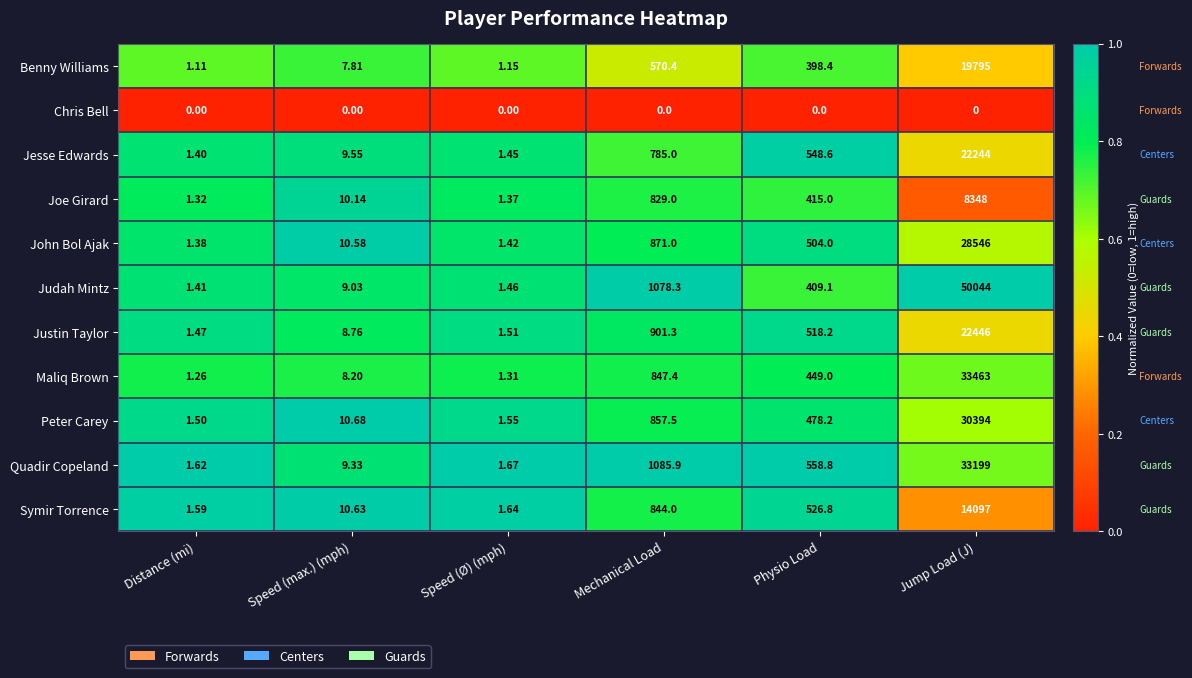

Which series has the largest total across all categories?

Judah Mintz